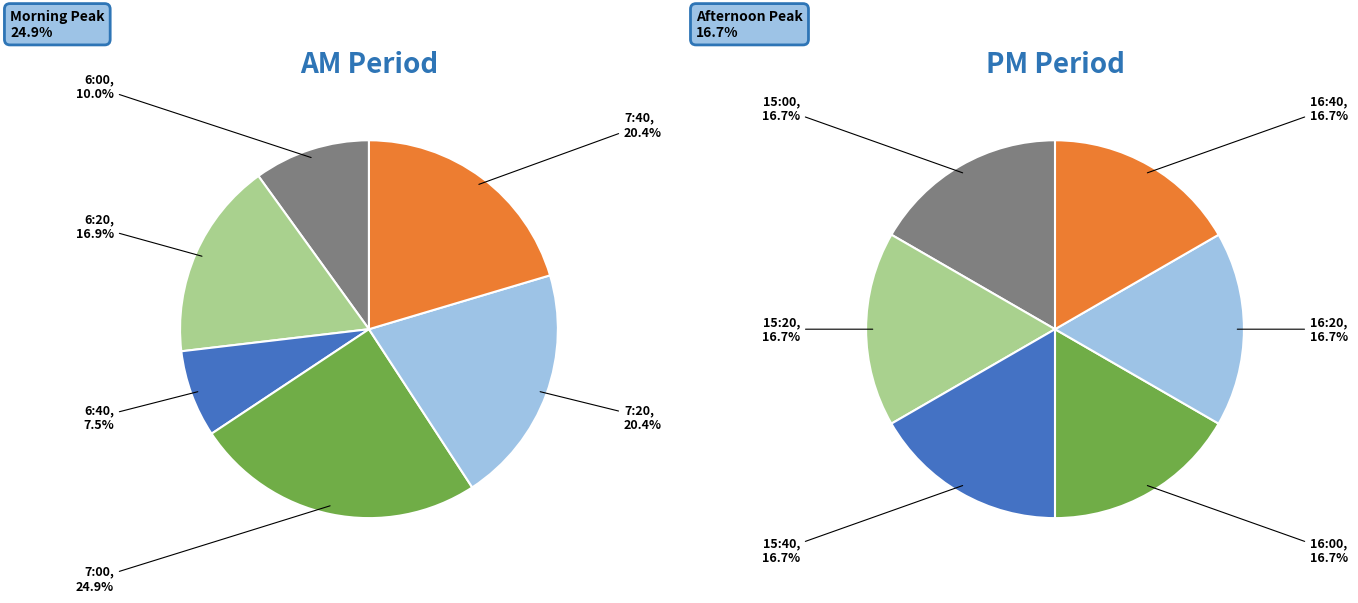

What is the largest slice in the pie chart?

7:00:00